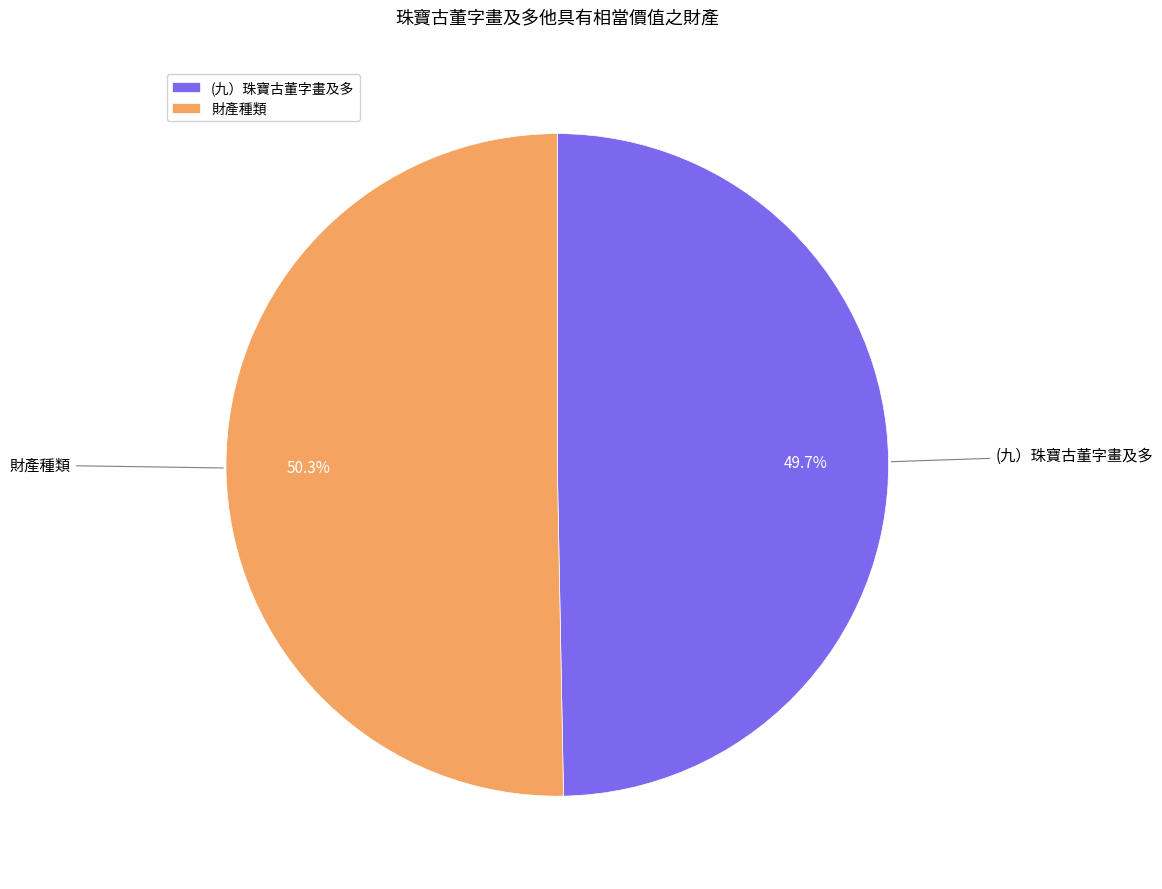

Is it true that (九）珠寶古董字畫及多 is 50% of the pie?

True